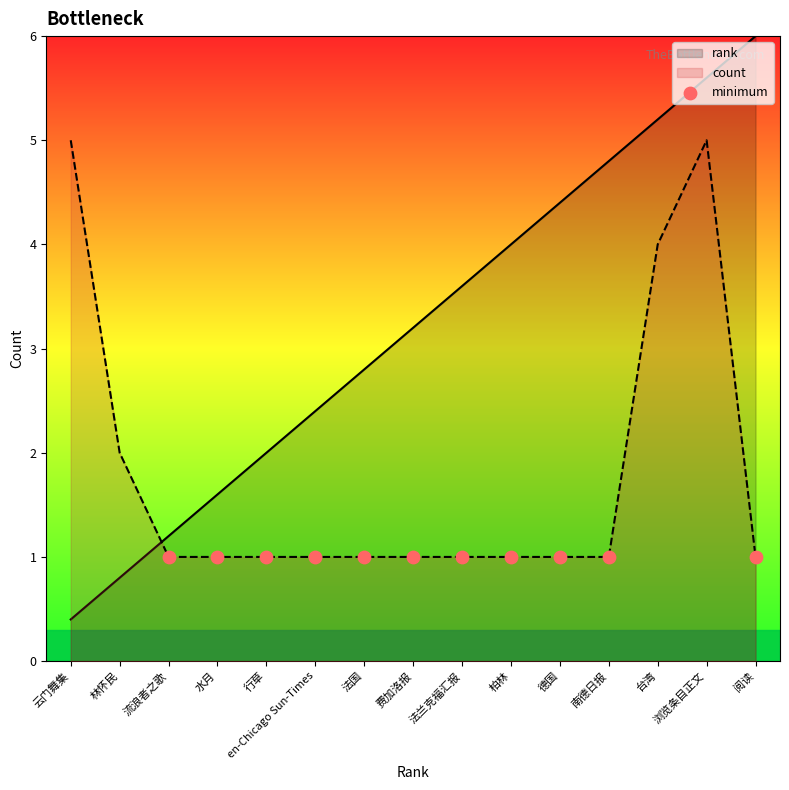

Which series has the largest Y range (max minus min)?

rank